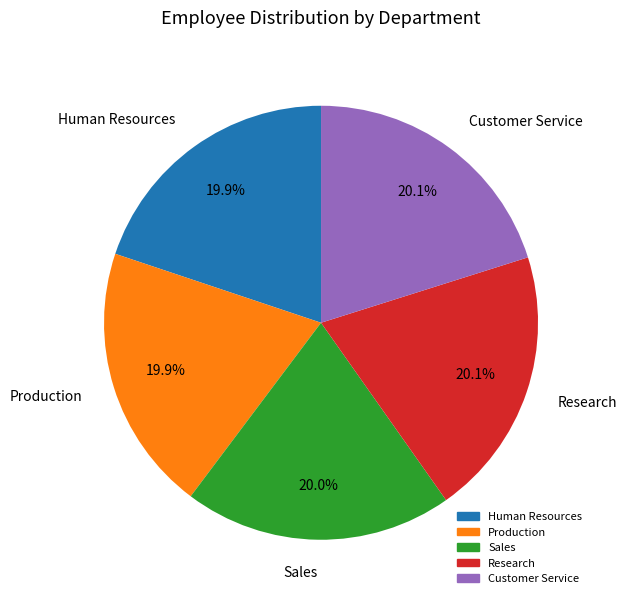

How many segments does this pie chart have?

5